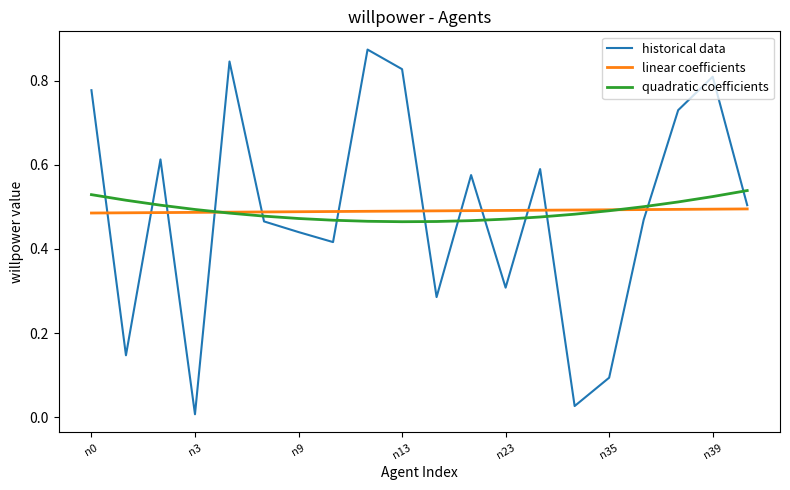

Rank the series by their maximum value, from highest to lowest.

historical data, quadratic coefficients, linear coefficients